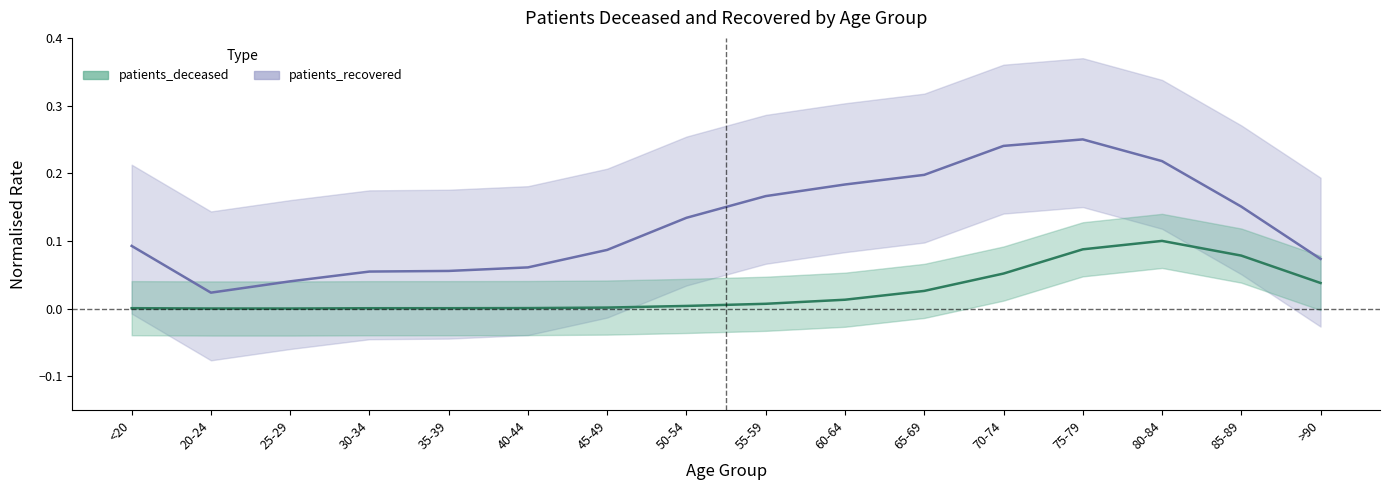

How many lines are shown in the chart?

2